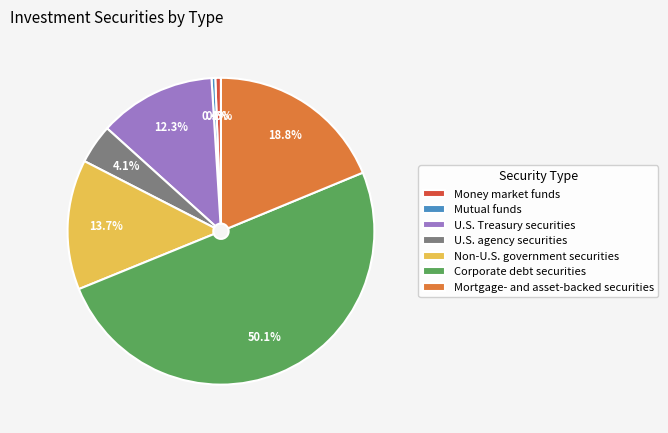

The Corporate debt securities slice represents 50% of the pie. True or false?

True